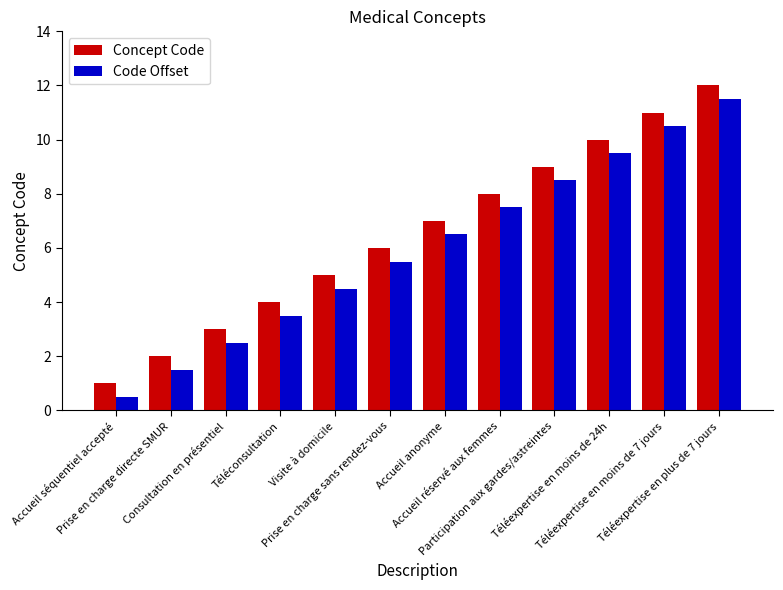

The Code Offset series shows 8.1 at Visite à domicile. True or false?

False